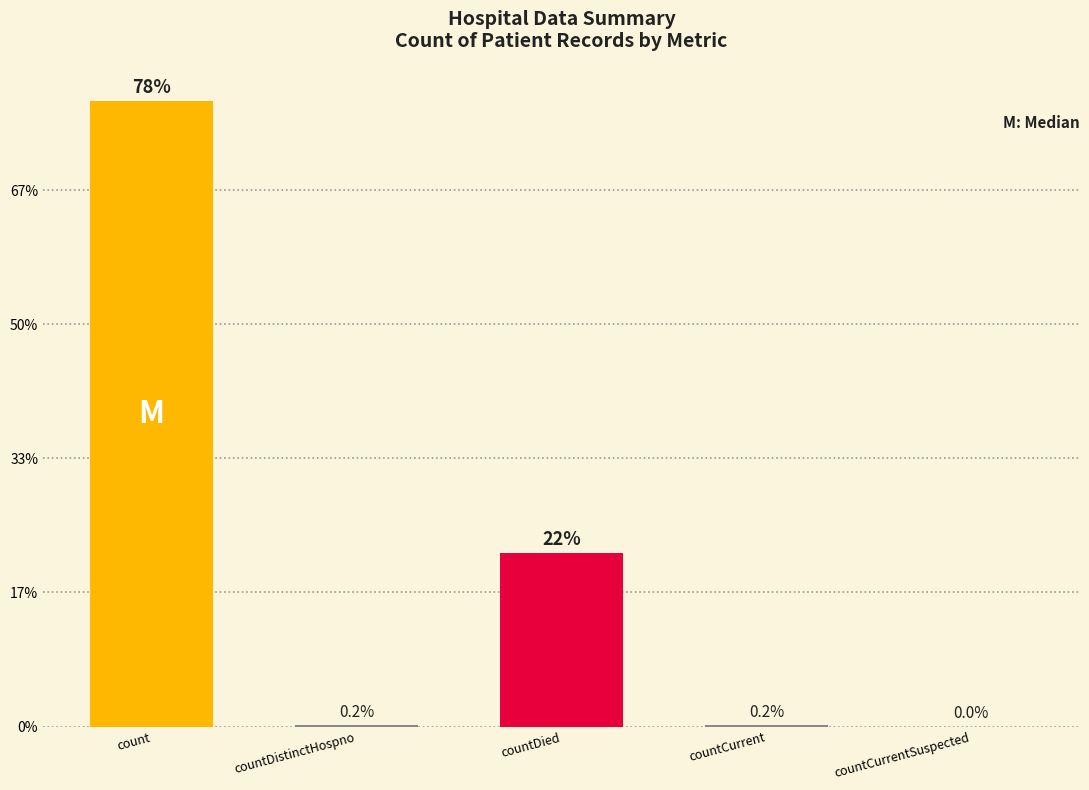

What position from the right is countDistinctHospno?

4